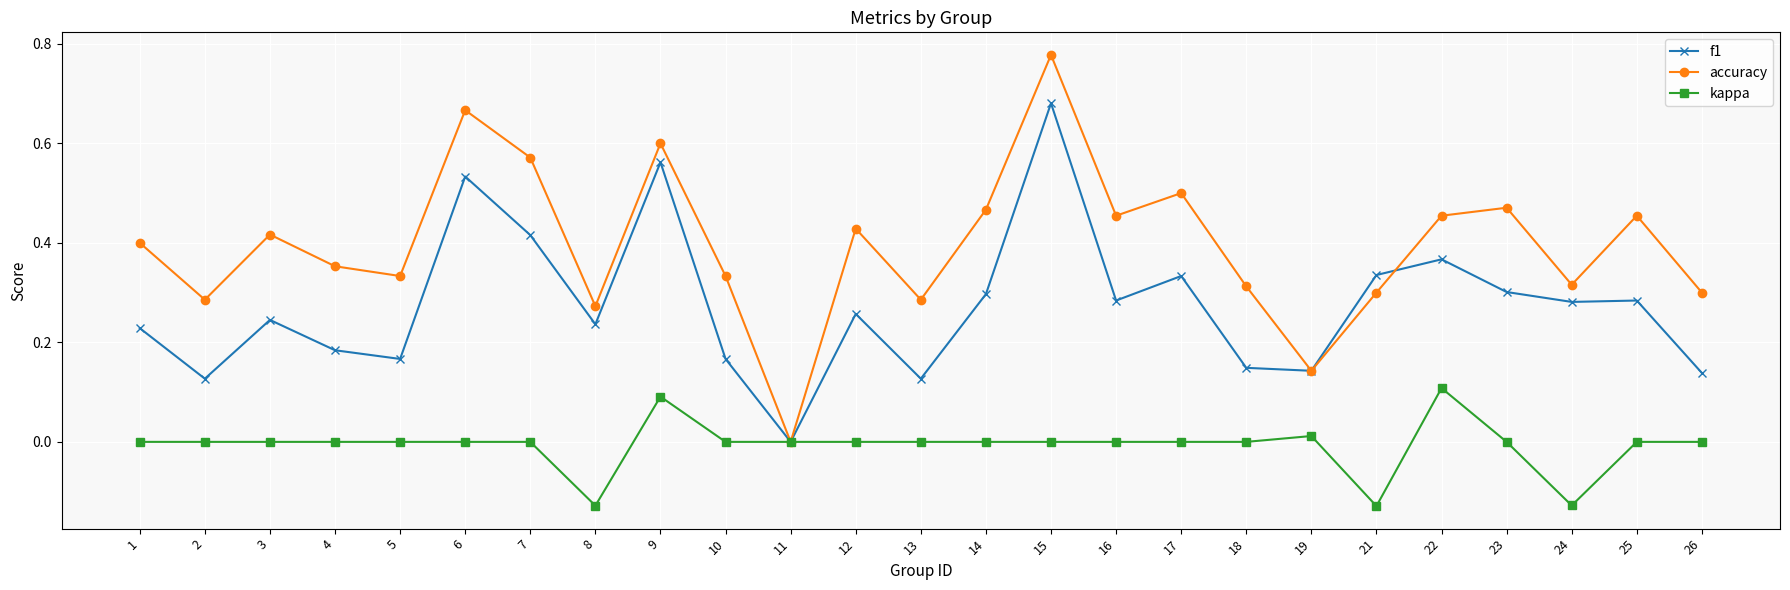

Rank the series at 15 from highest to lowest value.

accuracy, f1, kappa